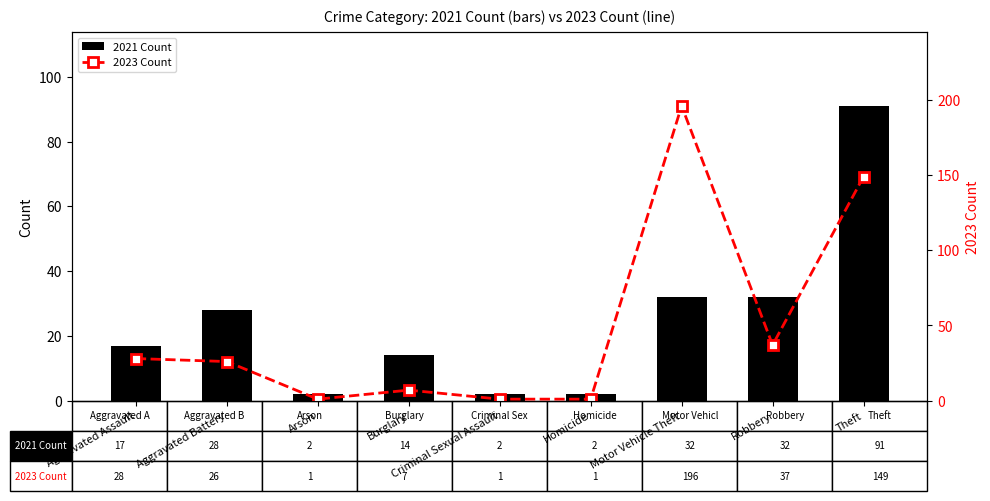

Reading right to left, extract all data points from this chart.

2021 Count: 91	32	32	2	2	14	2	28	17
2023 Count: 149	37	196	1	1	7	1	26	28